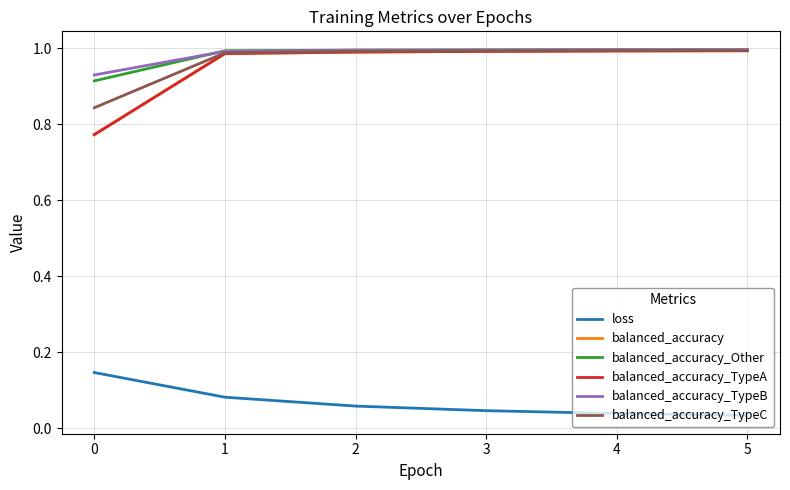

Does the chart display data point markers on the line(s)?

No